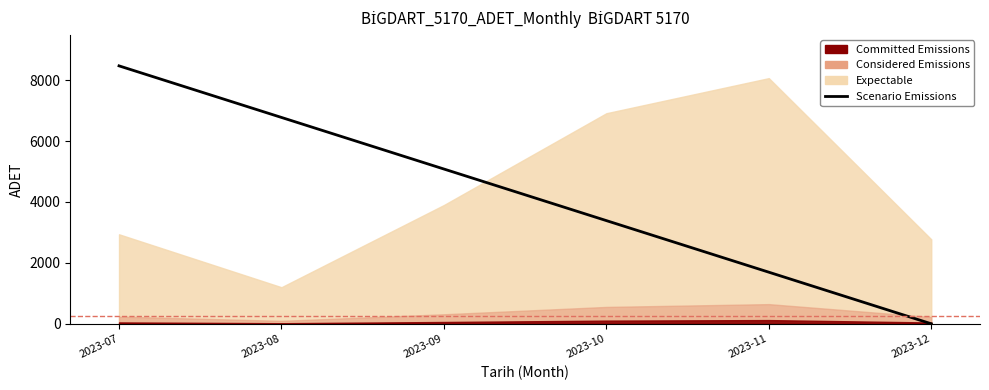

What is the maximum value shown in the chart?

8468.2